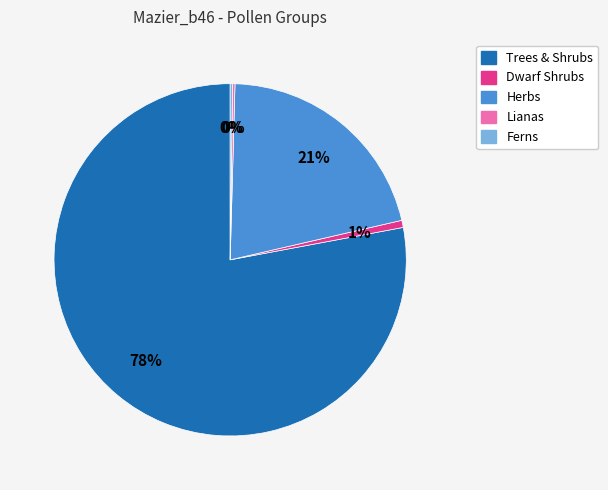

Does any single category account for the majority?

Yes